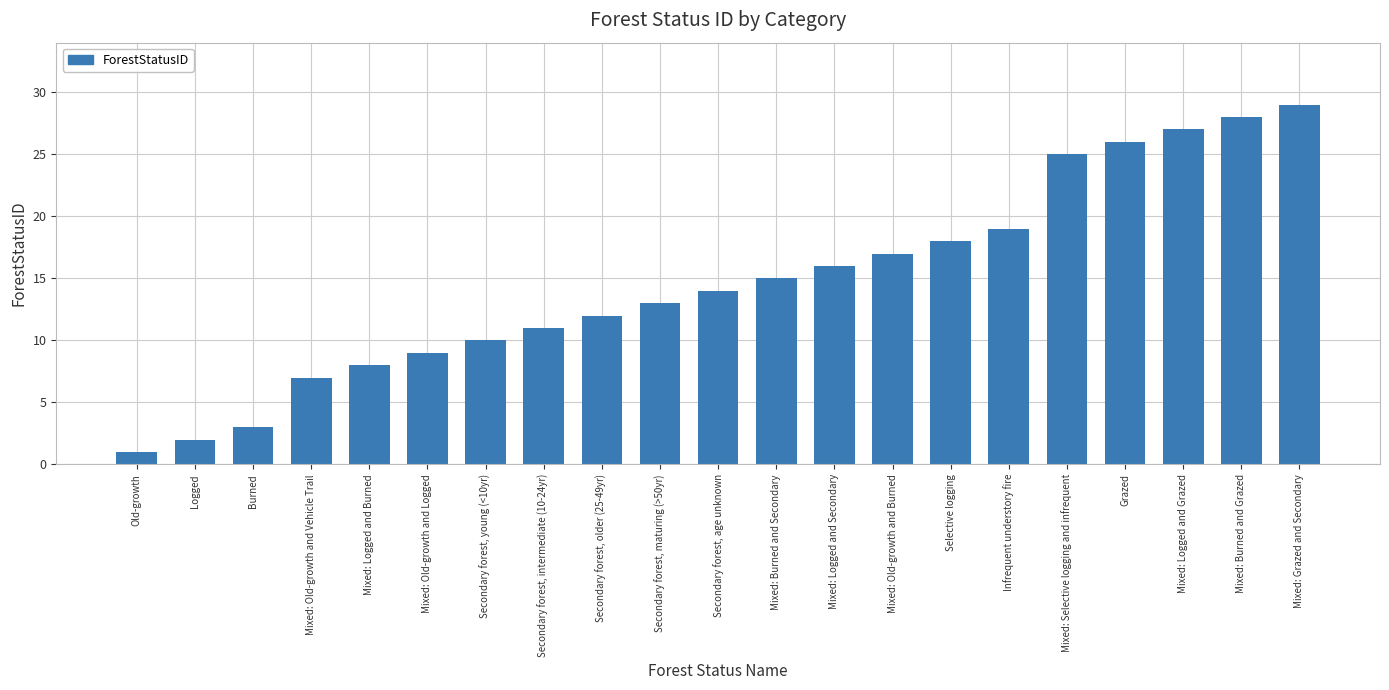

Which label corresponds to the largest value in the chart?

Mixed: Grazed and Secondary